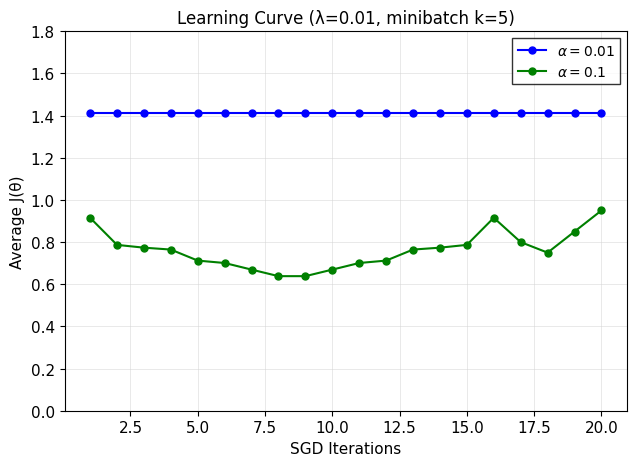

What is the greatest value displayed?

1.4